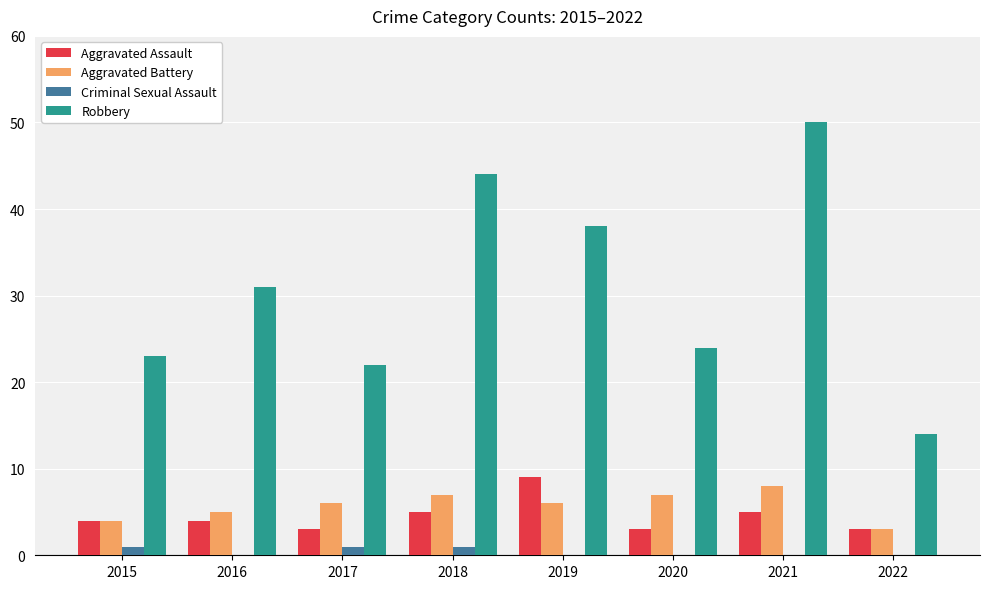

The value of Robbery at 2019 is 38. True or false?

True